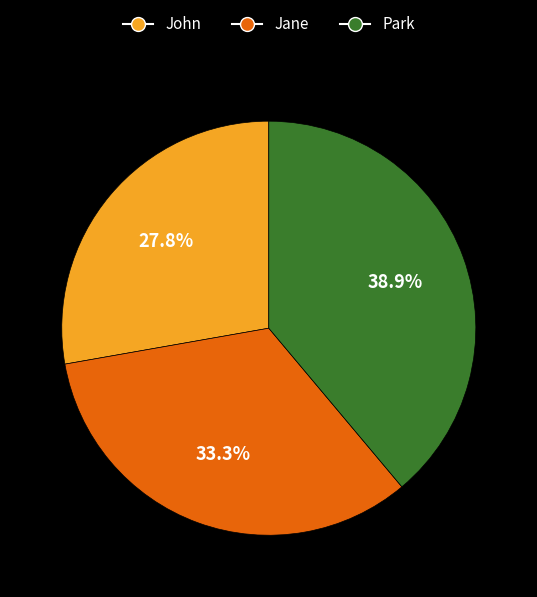

Does John represent more than half of the total?

No